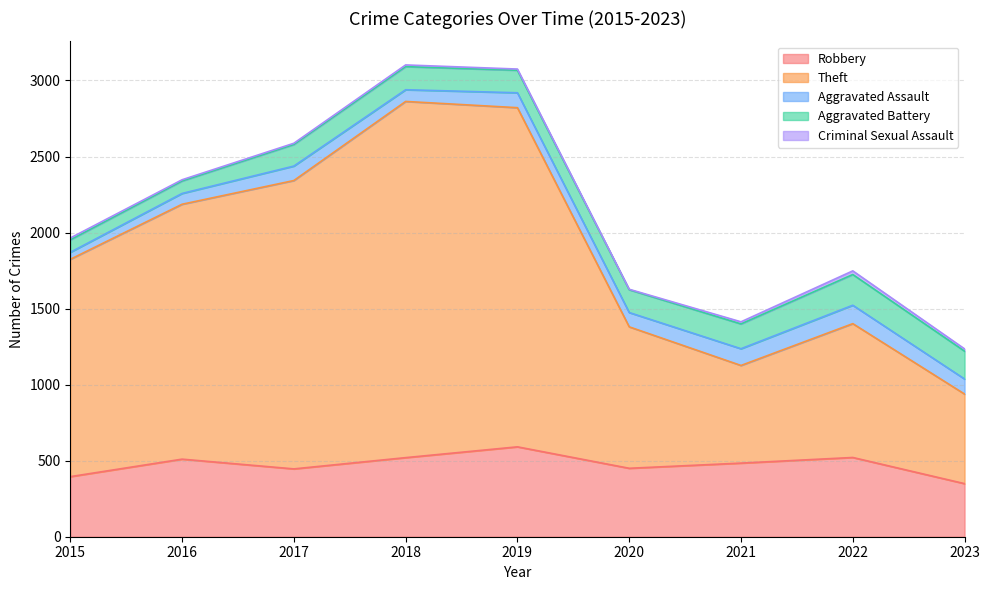

Reading left to right, what are all the values shown in this chart?

Robbery: 395	510	446	520	591	450	484	521	349
Theft: 1429	1676	1896	2342	2230	930	642	880	589
Aggravated Assault: 46	71	95	77	98	94	110	121	99
Aggravated Battery: 82	82	142	152	148	150	163	202	183
Criminal Sexual Assault: 12	8	8	11	8	3	14	24	15